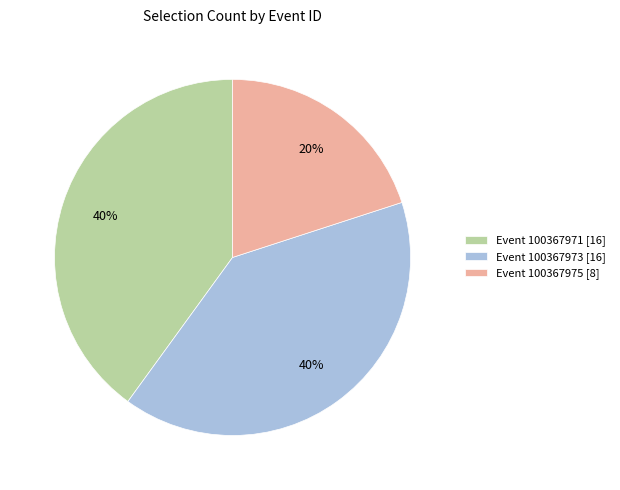

True or false: Event 100367973 [16] accounts for 40% of the total.

True